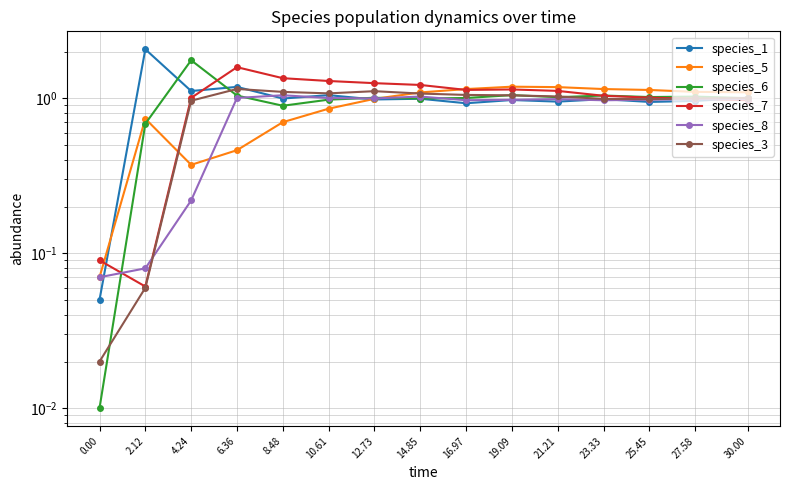

What is the average value of the species_1 series?

1.0